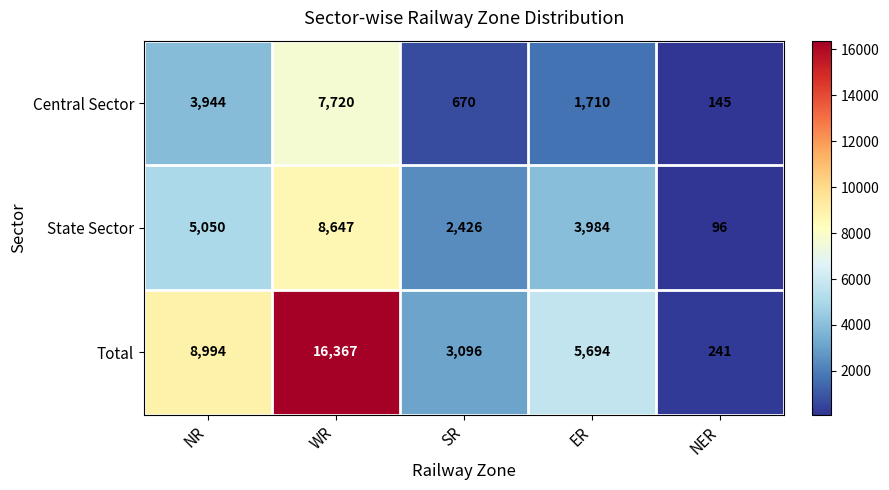

How many series are shown in this chart?

3